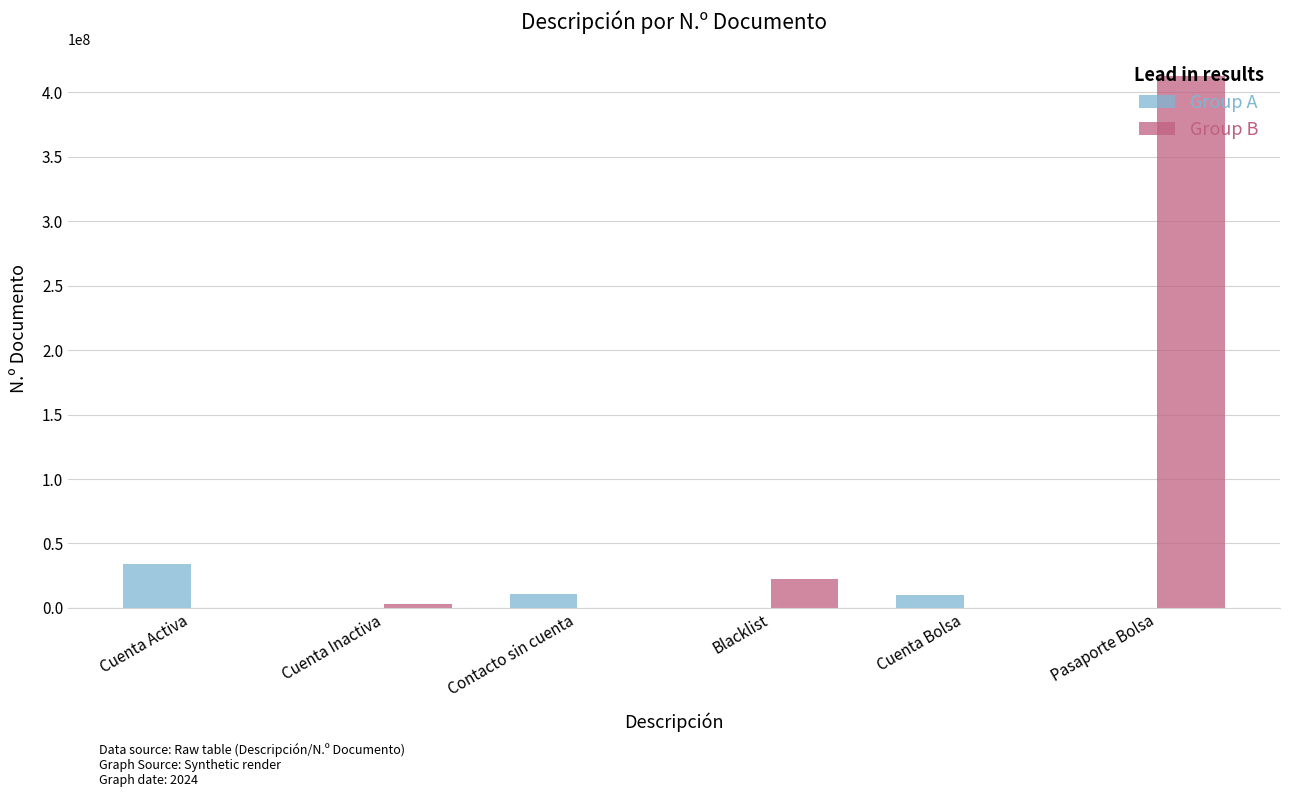

Are the bars grouped side by side (vs. stacked)?

Yes